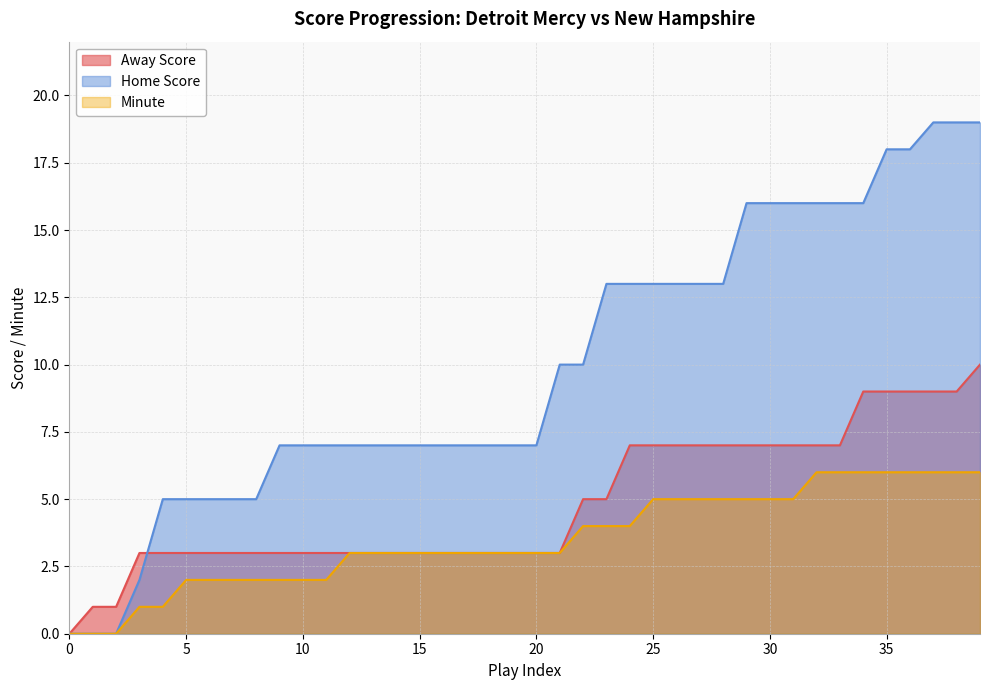

List the labels in order of Away Score value, smallest first.

0, 1, 2, 3, 4, 5, 6, 7, 8, 9, 10, 11, 12, 13, 14, 15, 16, 17, 18, 19, 20, 21, 22, 23, 24, 25, 26, 27, 28, 29, 30, 31, 32, 33, 34, 35, 36, 37, 38, 39